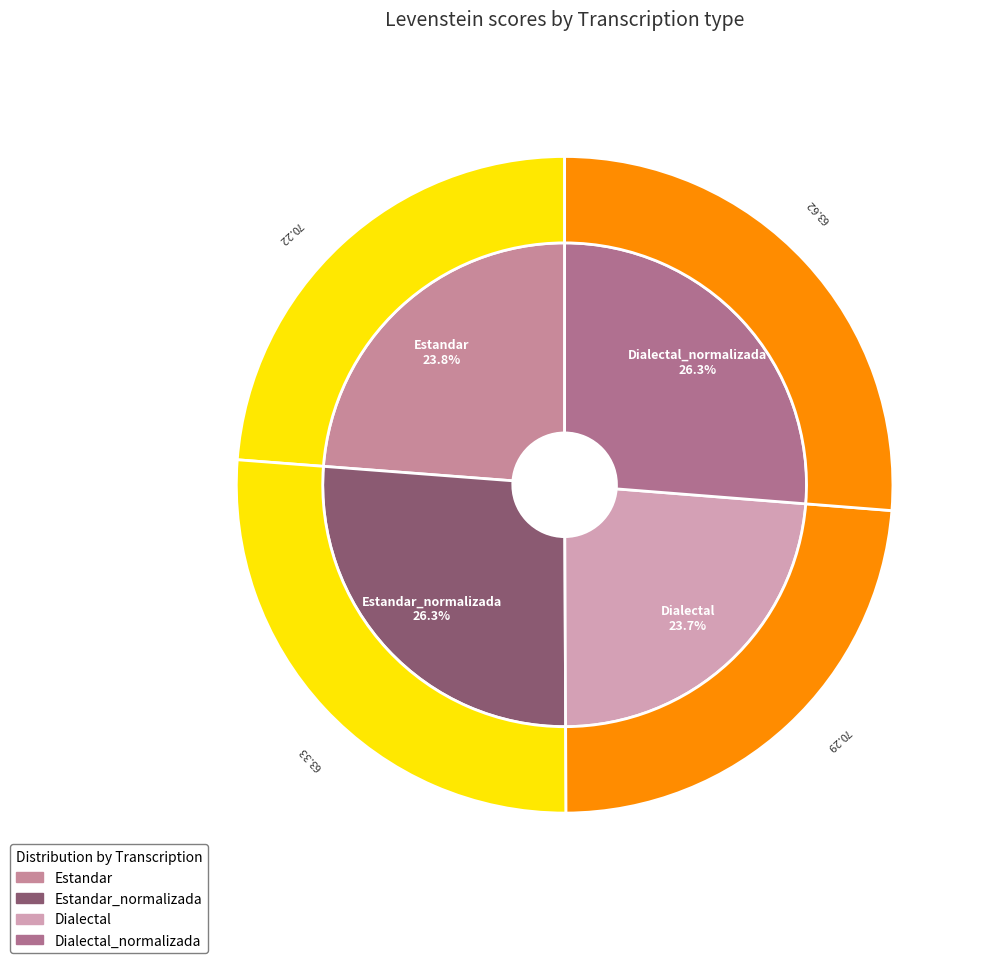

To the nearest percent, what is the average slice percentage?

25%